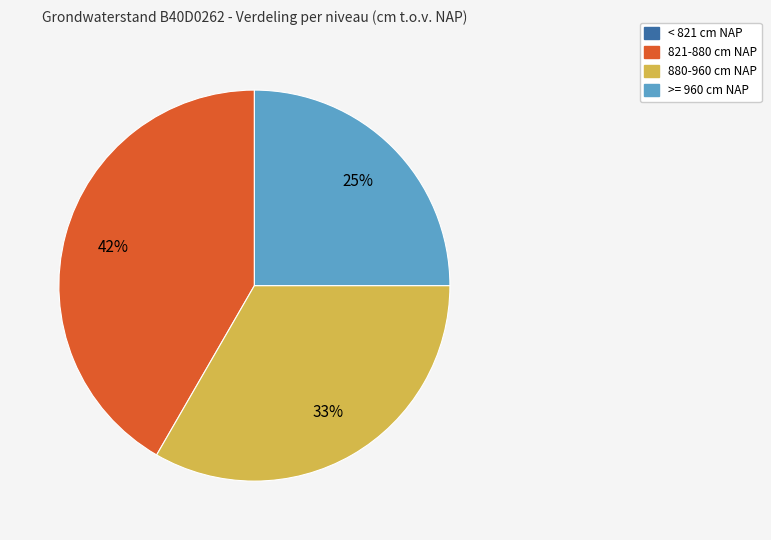

Does any single category account for the majority?

No